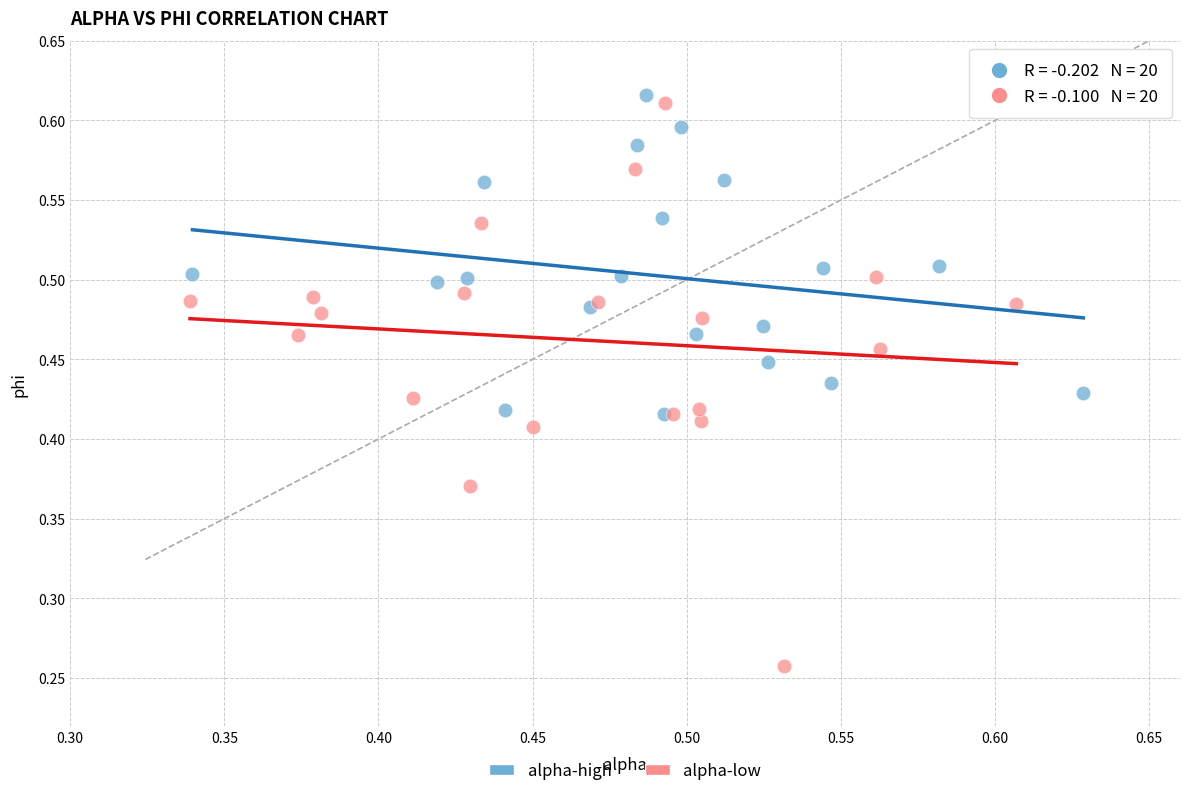

What are all the series names shown in the legend?

alpha-high, alpha-low